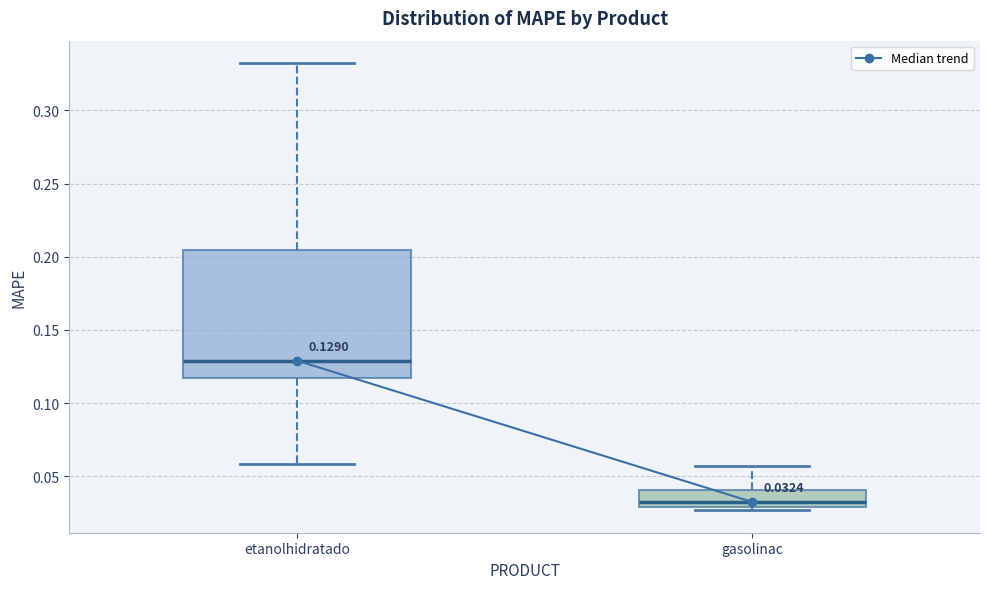

Comparing the boxes themselves (not the whiskers), which one is the tallest?

etanolhidratado